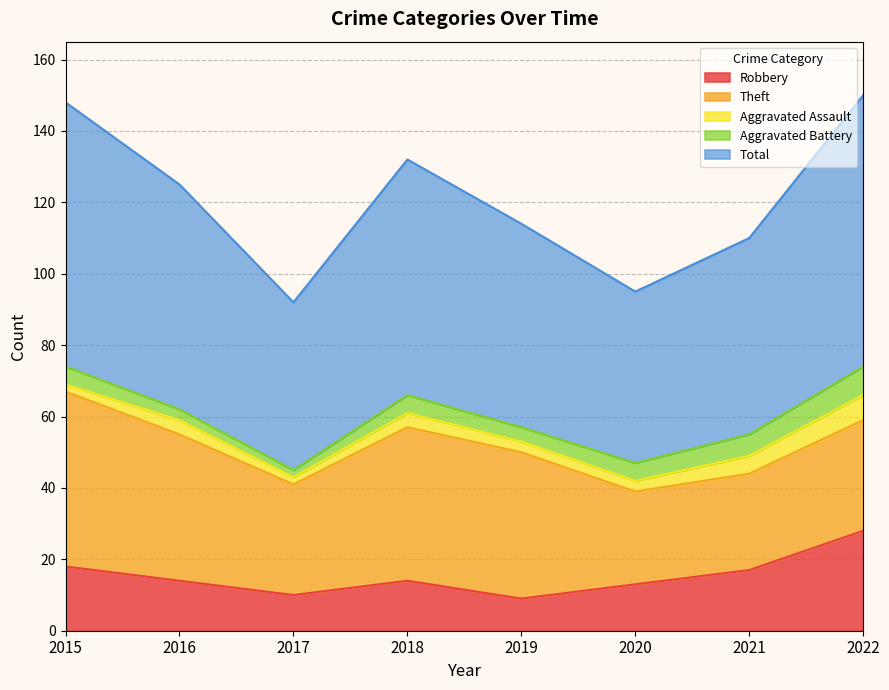

The Theft series shows 41 at 2016. True or false?

True